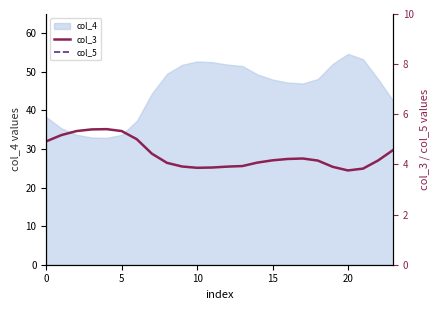

Is it true that col_5 equals 28.9 at 6?

True